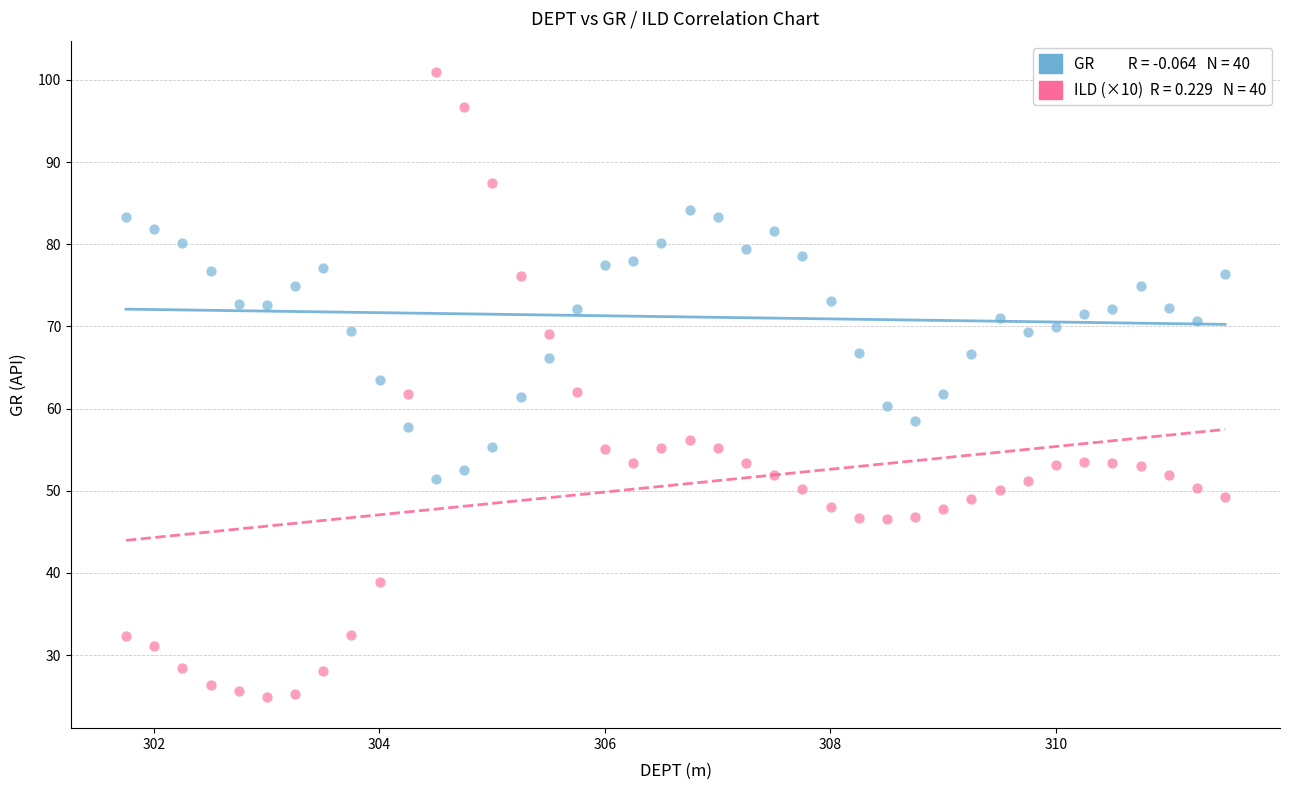

Across all data points, what is the range of X values (max minus min)?

9.8